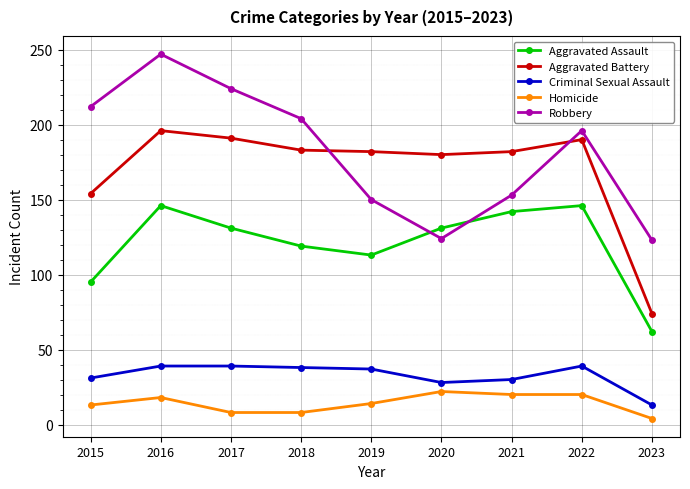

True or false: Homicide has a value of 8 at 2018.

True